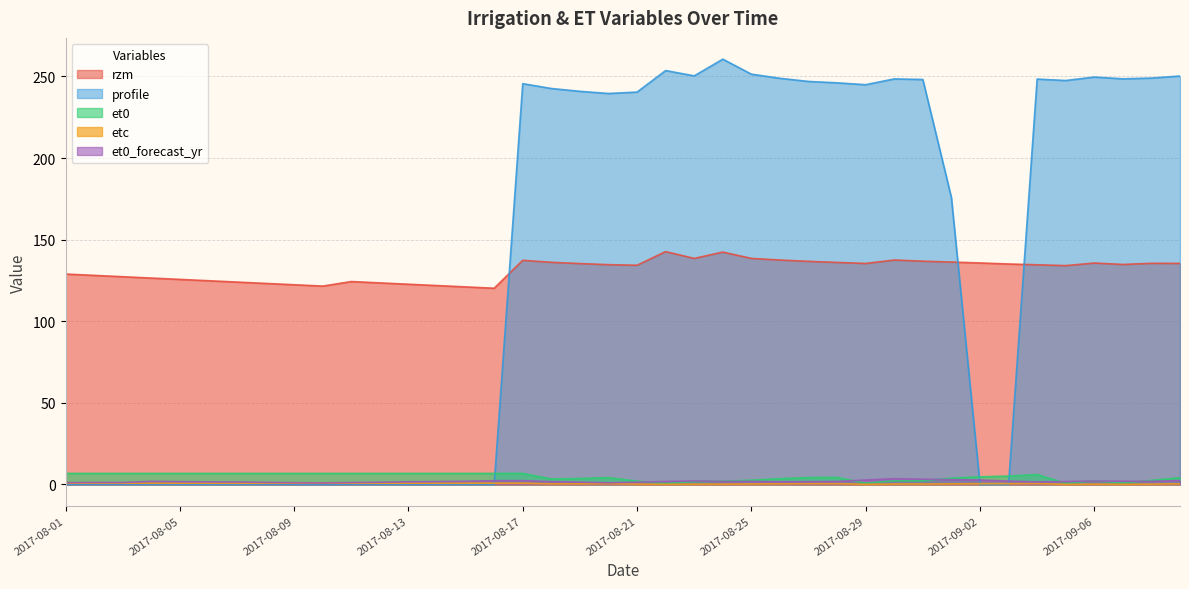

Where is the first local maximum for et0_forecast_yr?

2017-08-02